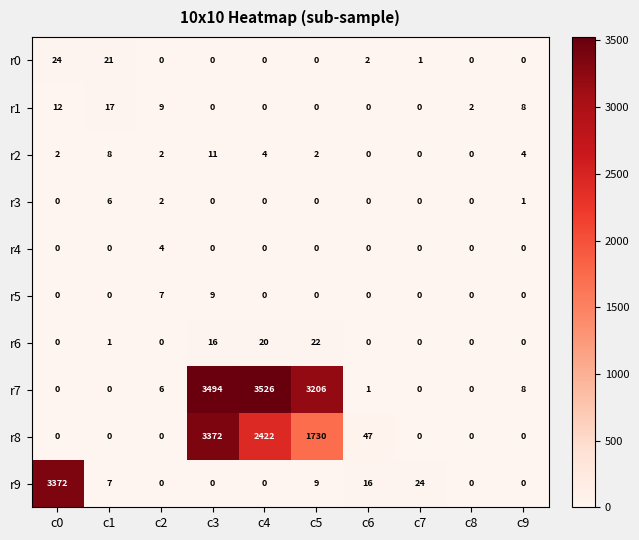

Which label corresponds to the largest value in the chart?

c4